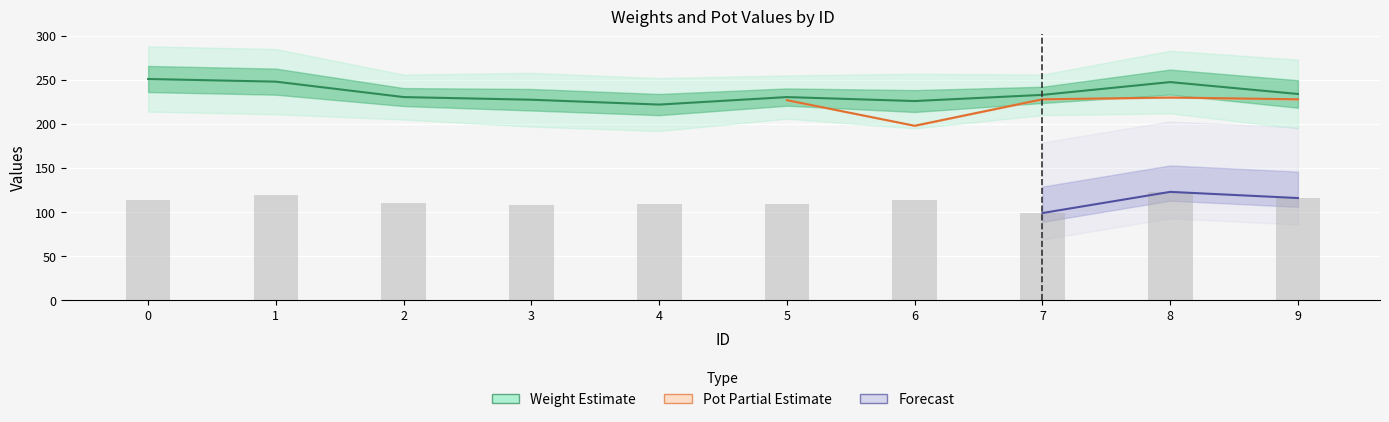

True or false: Pot2 has a value of 345 at 0.

False